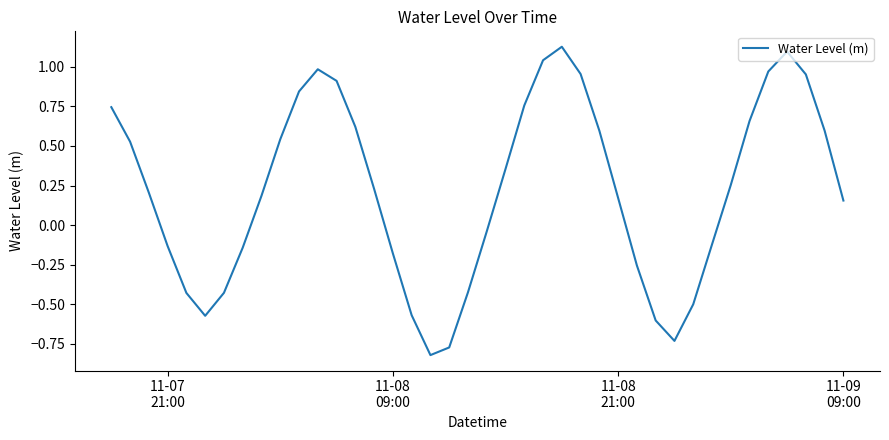

What is the difference between the maximum and minimum values?

1.9